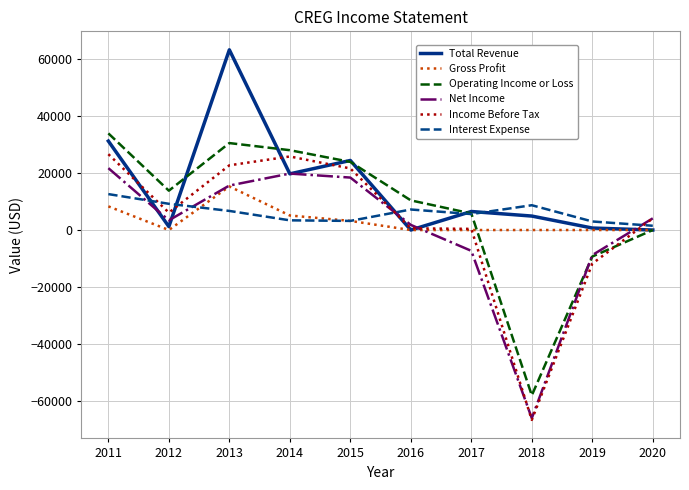

Which series has the largest range (max minus min)?

Income Before Tax